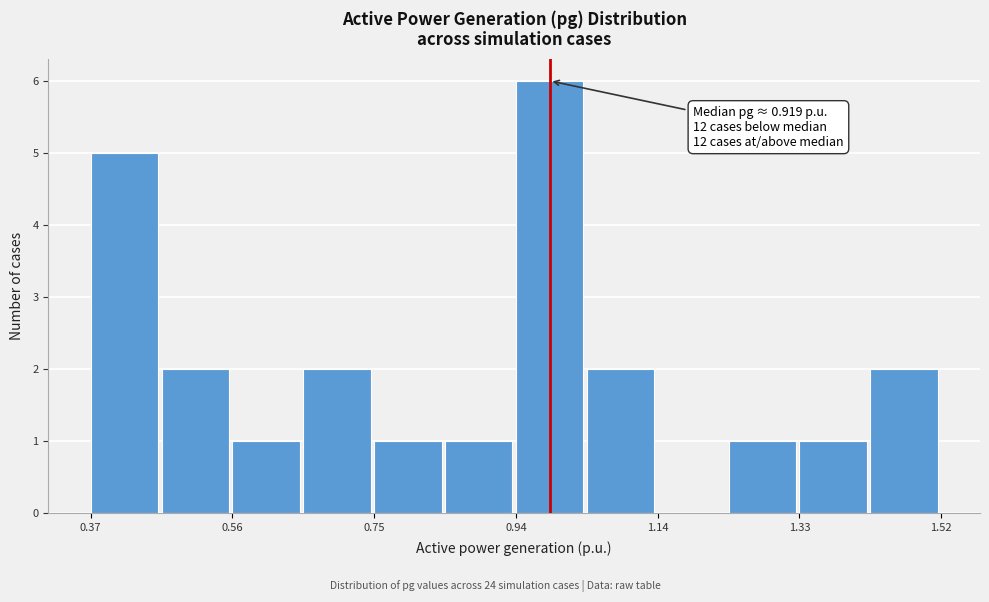

Which range on the x-axis has the tallest bar?

0.94 to 1.04